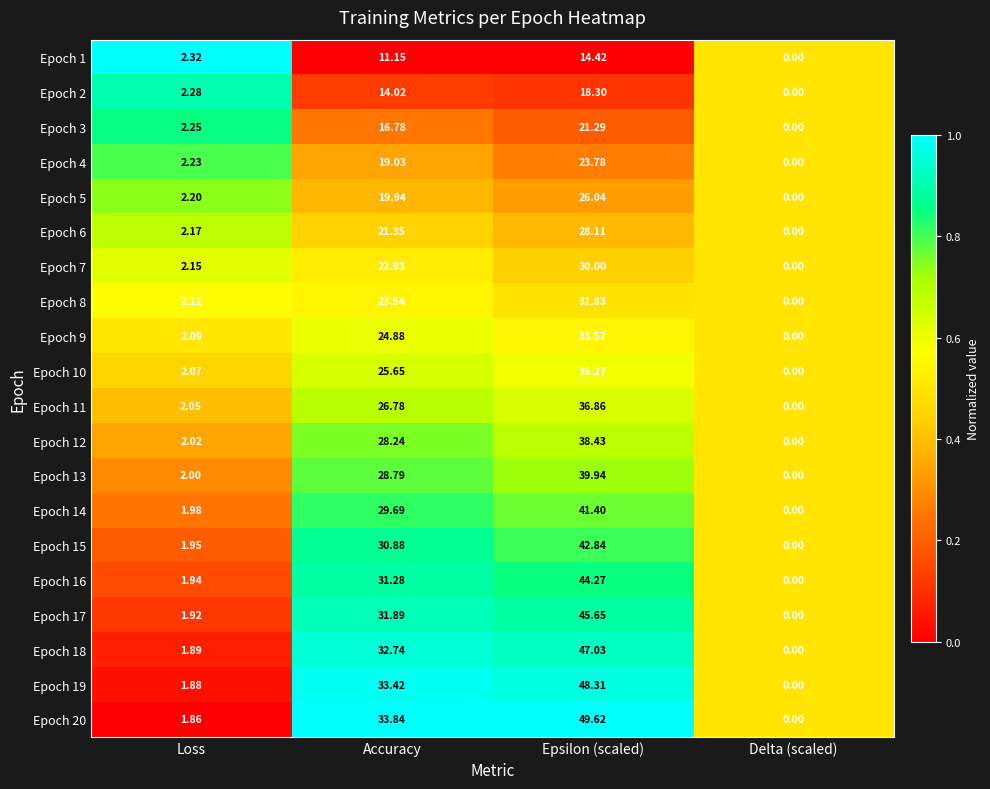

At which label is Epoch 7 closest to 15?

Accuracy